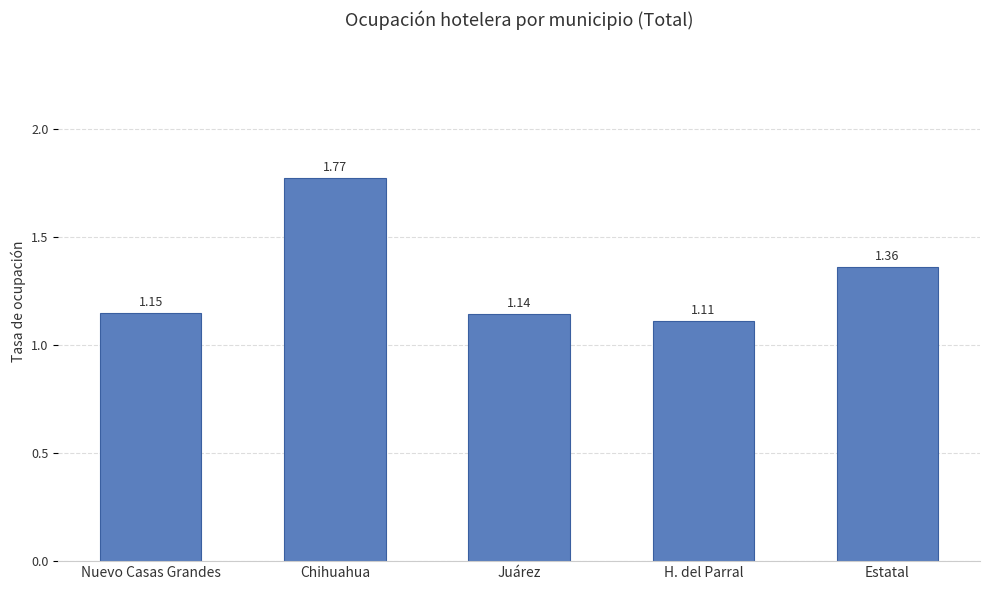

Does the chart contain any negative values?

No